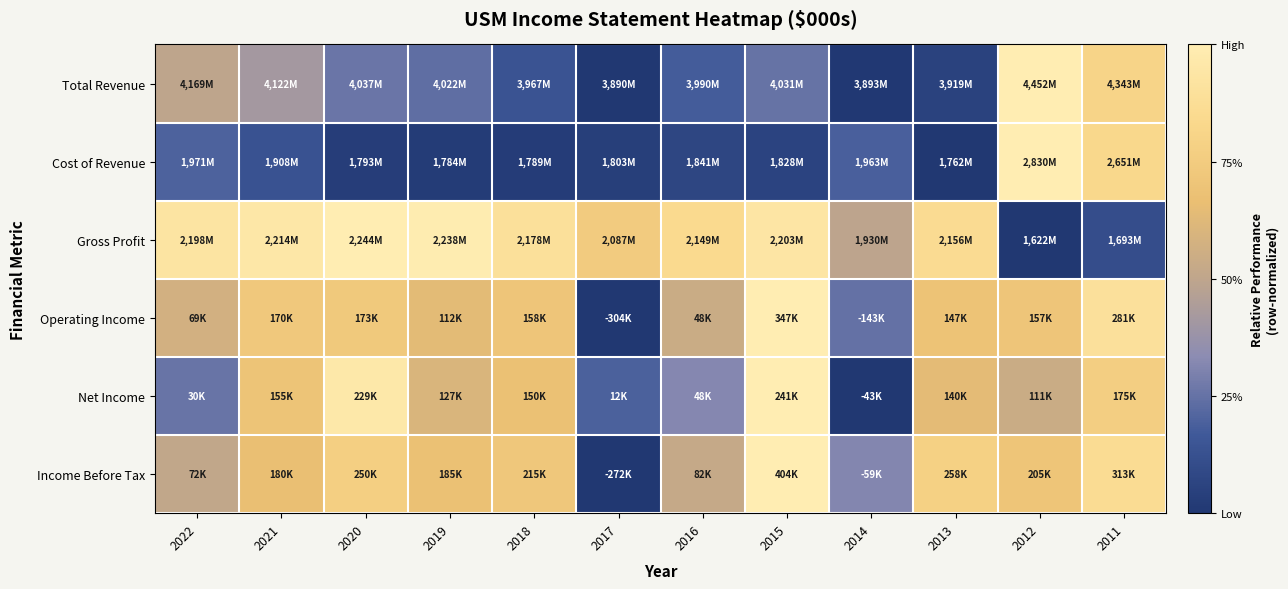

Reading left to right, extract all data points from this chart.

Total Revenue: 2022=0.5	2021=0.4	2020=0.3	2019=0.2	2018=0.1	2017=0.0	2016=0.2	2015=0.3	2014=0.0	2013=0.1	2012=1.0	2011=0.8
Cost of Revenue: 2022=0.2	2021=0.1	2020=0.0	2019=0.0	2018=0.0	2017=0.0	2016=0.1	2015=0.1	2014=0.2	2013=0.0	2012=1.0	2011=0.8
Gross Profit: 2022=0.9	2021=1.0	2020=1.0	2019=1.0	2018=0.9	2017=0.7	2016=0.8	2015=0.9	2014=0.5	2013=0.9	2012=0.0	2011=0.1
Operating Income: 2022=0.6	2021=0.7	2020=0.7	2019=0.6	2018=0.7	2017=0.0	2016=0.5	2015=1.0	2014=0.2	2013=0.7	2012=0.7	2011=0.9
Net Income: 2022=0.3	2021=0.7	2020=1.0	2019=0.6	2018=0.7	2017=0.2	2016=0.3	2015=1.0	2014=0.0	2013=0.6	2012=0.5	2011=0.8
Income Before Tax: 2022=0.5	2021=0.7	2020=0.8	2019=0.7	2018=0.7	2017=0.0	2016=0.5	2015=1.0	2014=0.3	2013=0.8	2012=0.7	2011=0.9